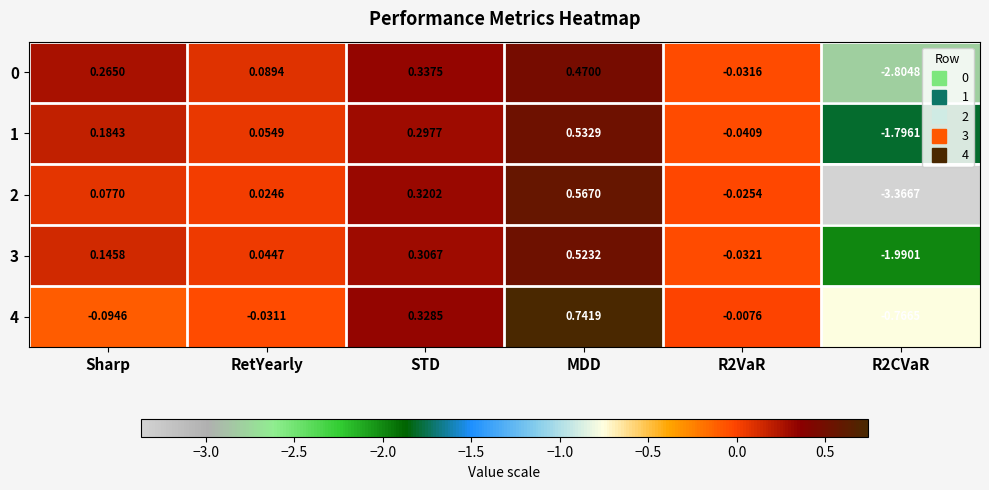

Where does the 2 series first go above 0?

Sharp